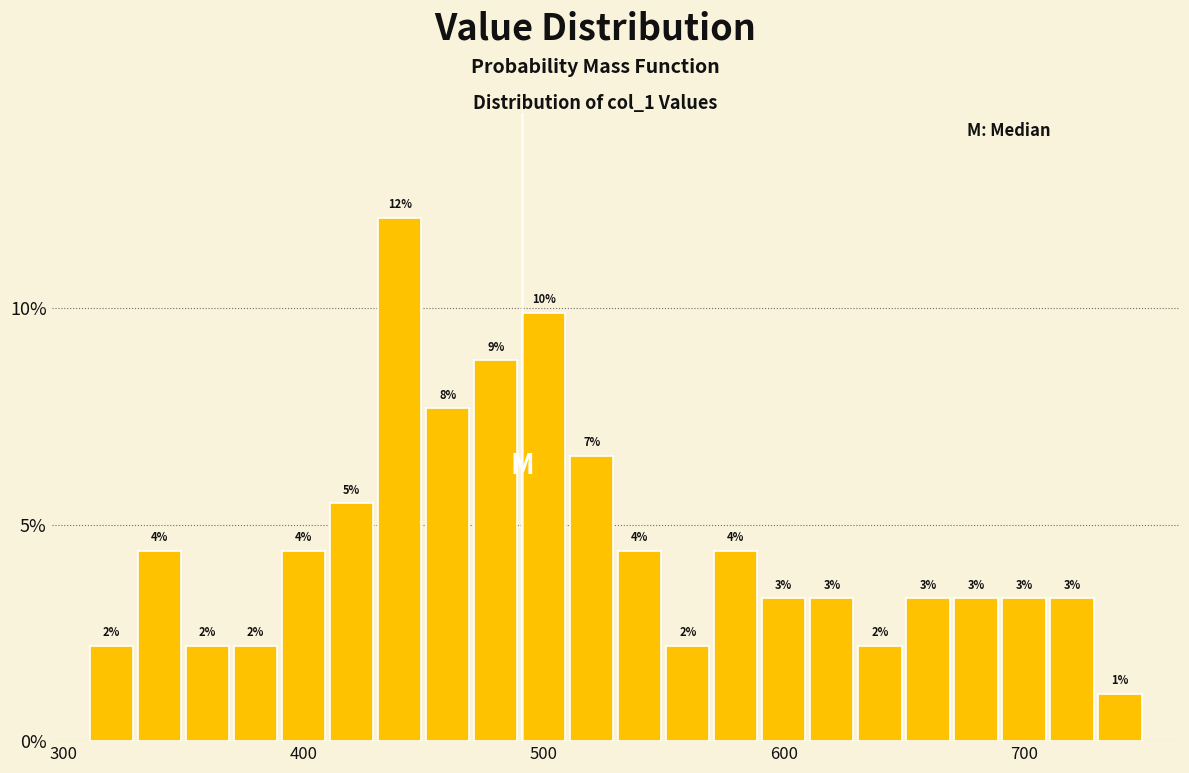

Around what value on the x-axis is the tallest bar? Give the approximate position of its centre, as read against the axis.

440